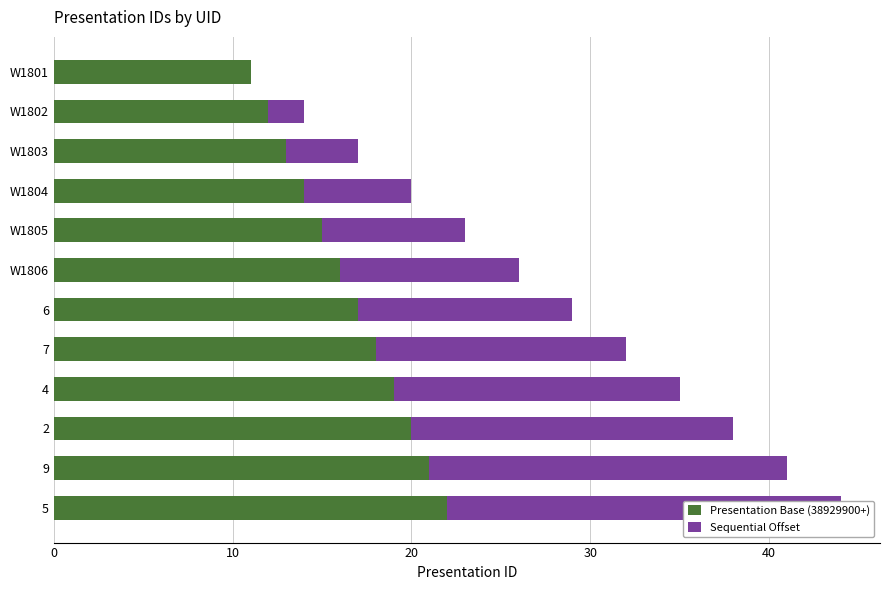

What are all the series names shown in the legend?

Presentation Base (38929900+), Sequential Offset